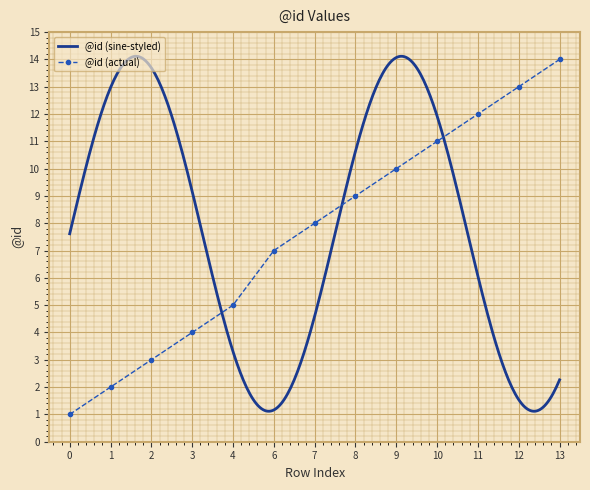

Which label corresponds to the largest value in the chart?

13